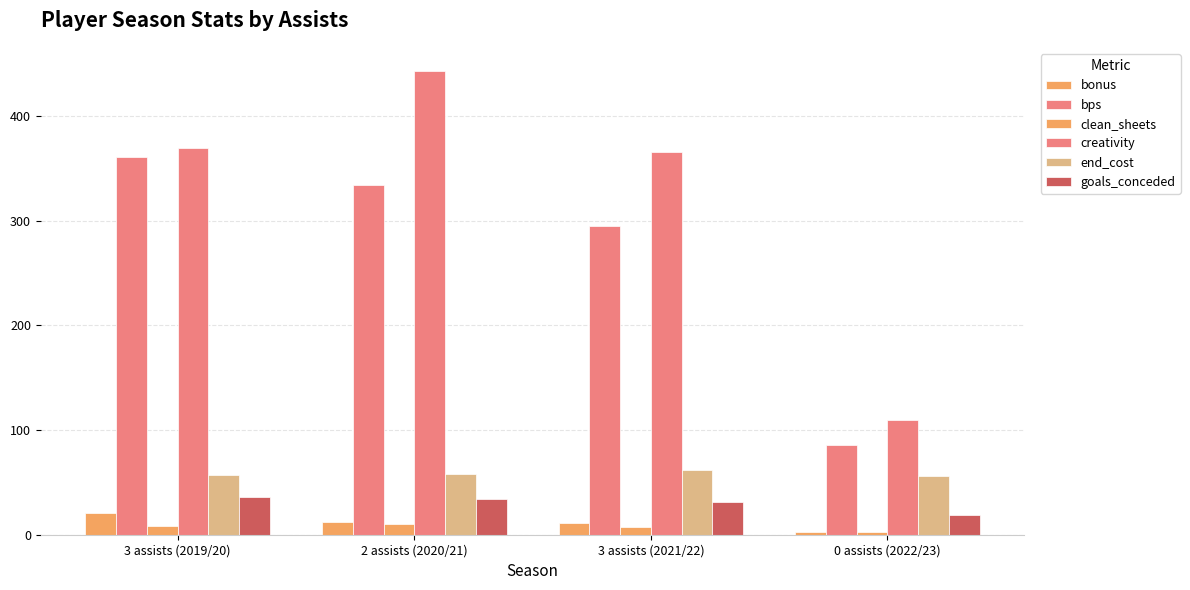

What is the greatest value displayed?

443.2